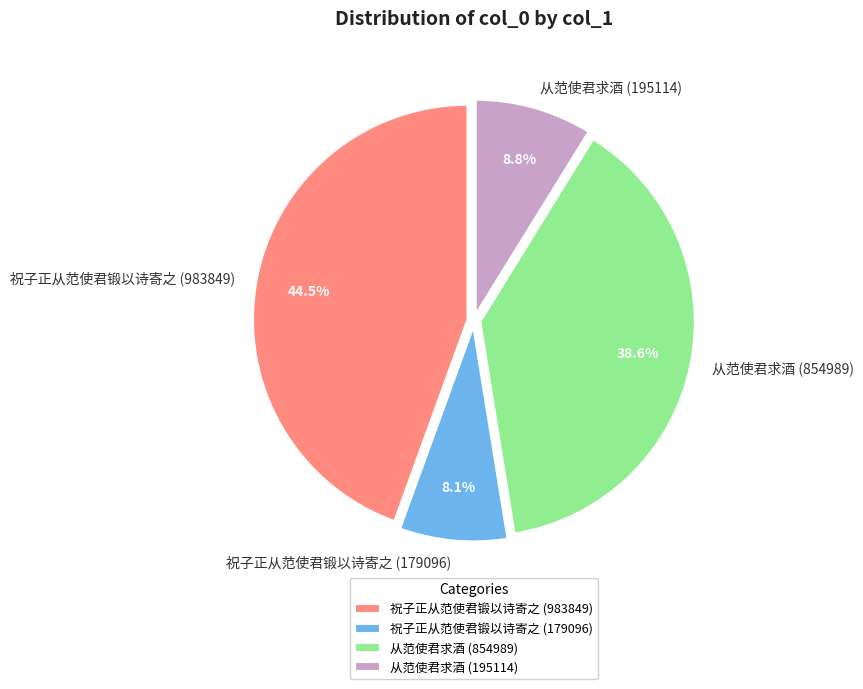

Is 祝子正从范使君锻以诗寄之 (179096) the majority of the pie?

No